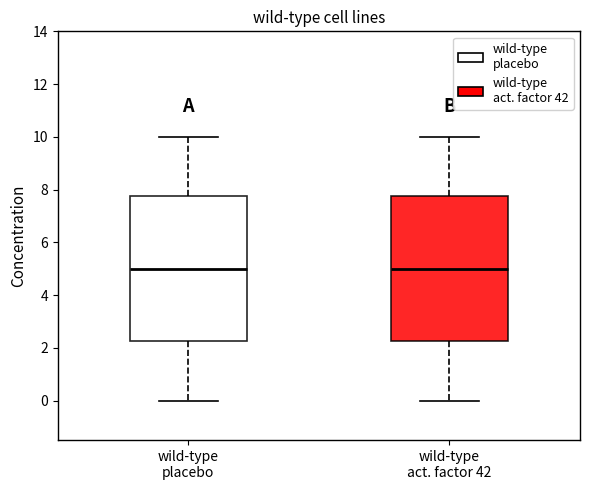

Reading left to right, read every box against the y-axis: the position of its median line, the range the box covers, and the ends of its whiskers. The values are not printed on the chart, so give them approximately, as read against the axis.

wild-type placebo: median 5.0, box 2.2 to 7.8, whiskers 0.0 to 10.0
wild-type act. factor 42: median 5.0, box 2.2 to 7.8, whiskers 0.0 to 10.0